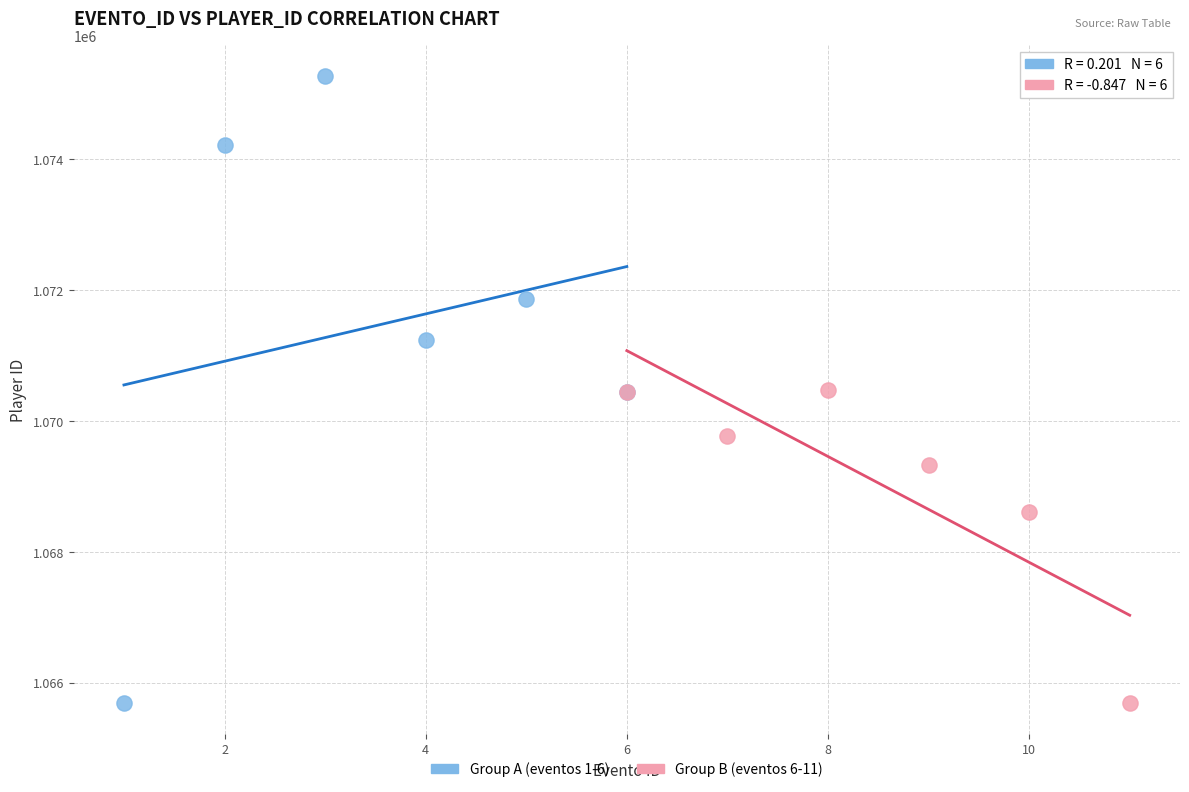

Which series reaches the maximum Y coordinate?

Group A (eventos 1-6)